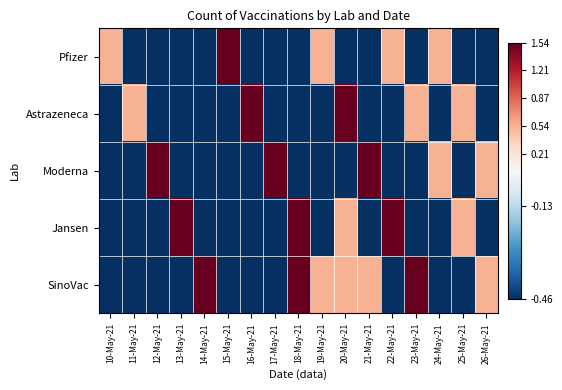

How many categories are shown in the chart?

17